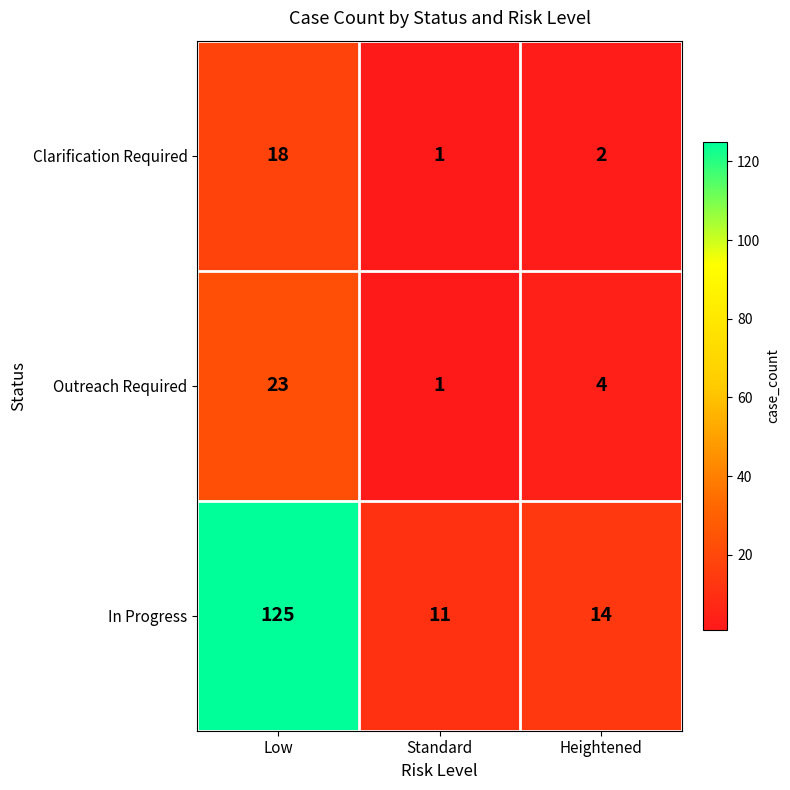

Rank the series by their maximum value, from lowest to highest.

Clarification Required, Outreach Required, In Progress